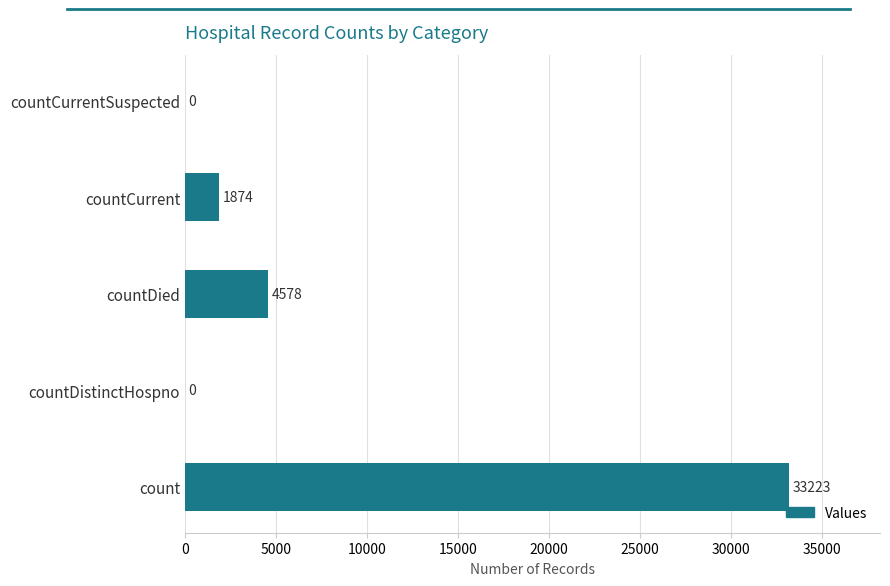

At which label is the value closest to 16611?

countDied